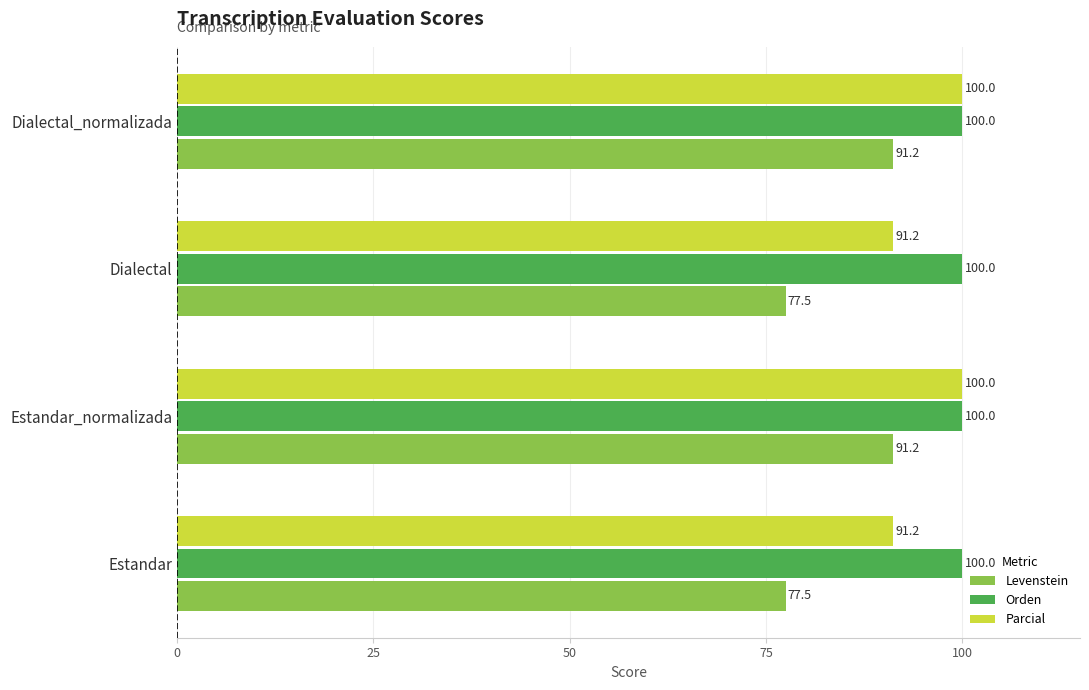

How many distinct data groups are displayed?

3